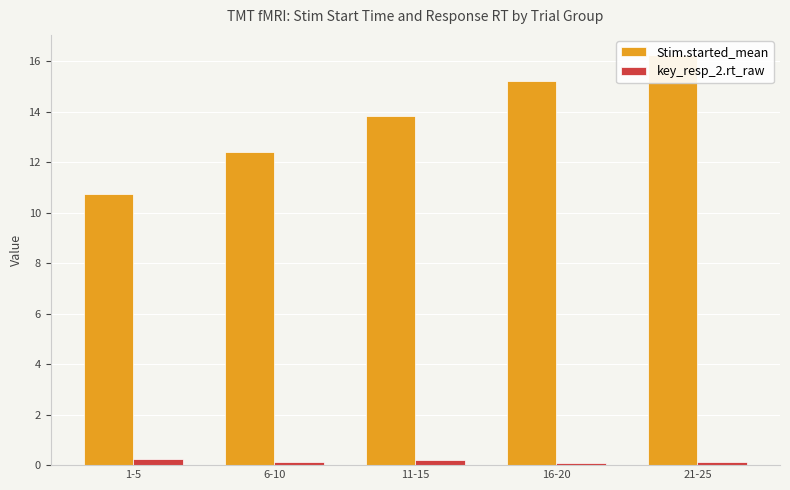

What is the sum of the key_resp_2.rt_raw values at 1-5 and 11-15?

0.4